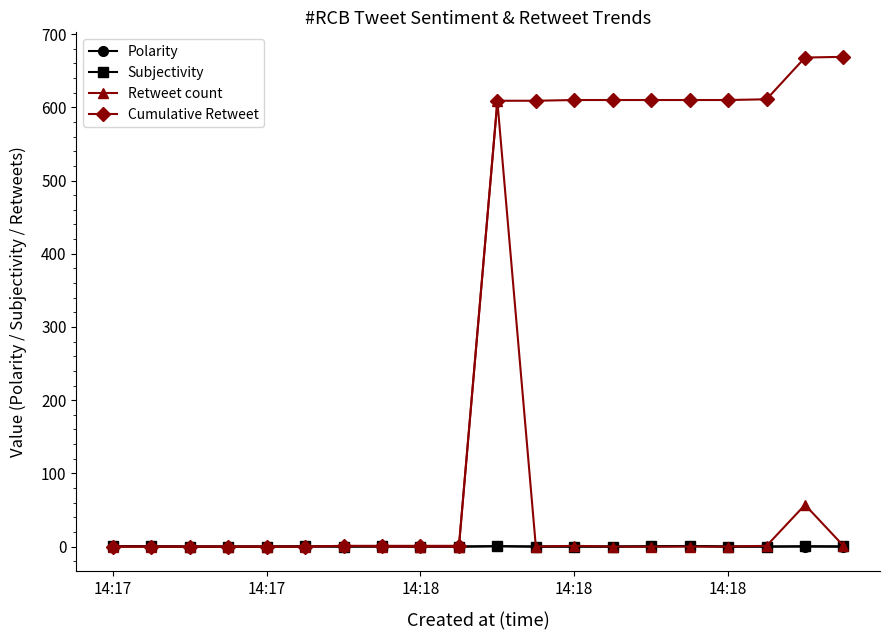

What is the maximum value shown in the chart?

669.0